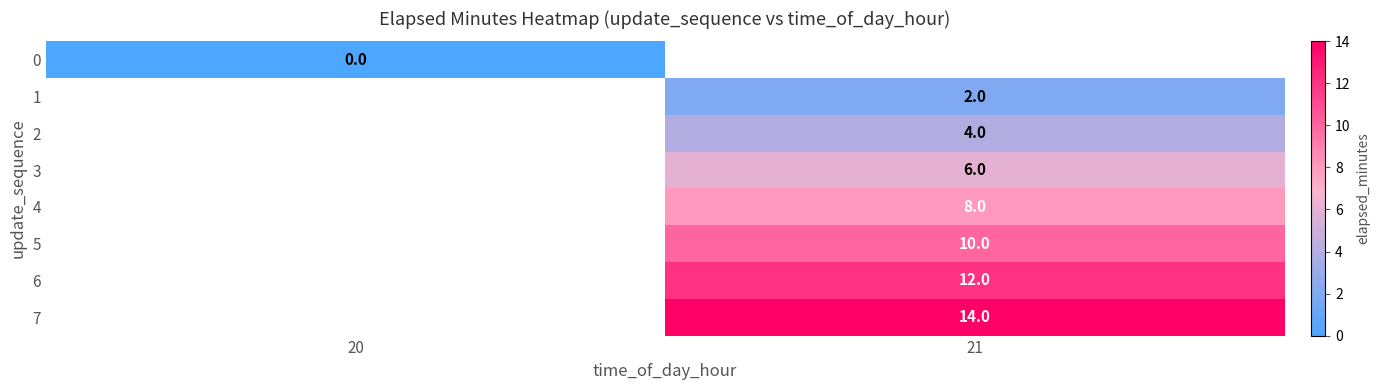

Is it true that 7 equals 14 at 21?

True